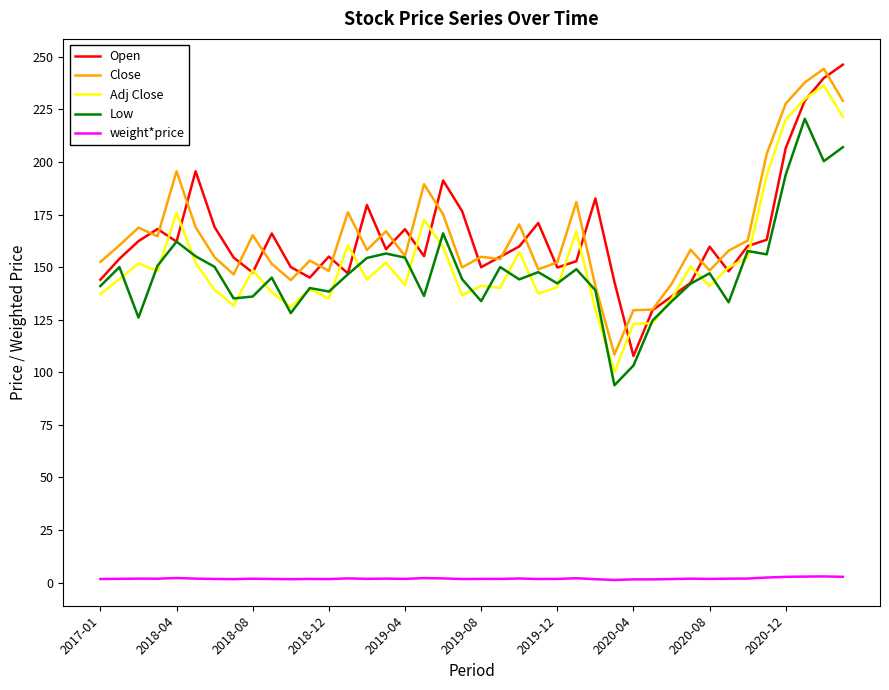

True or false: weight*price and Low cross at least once.

False